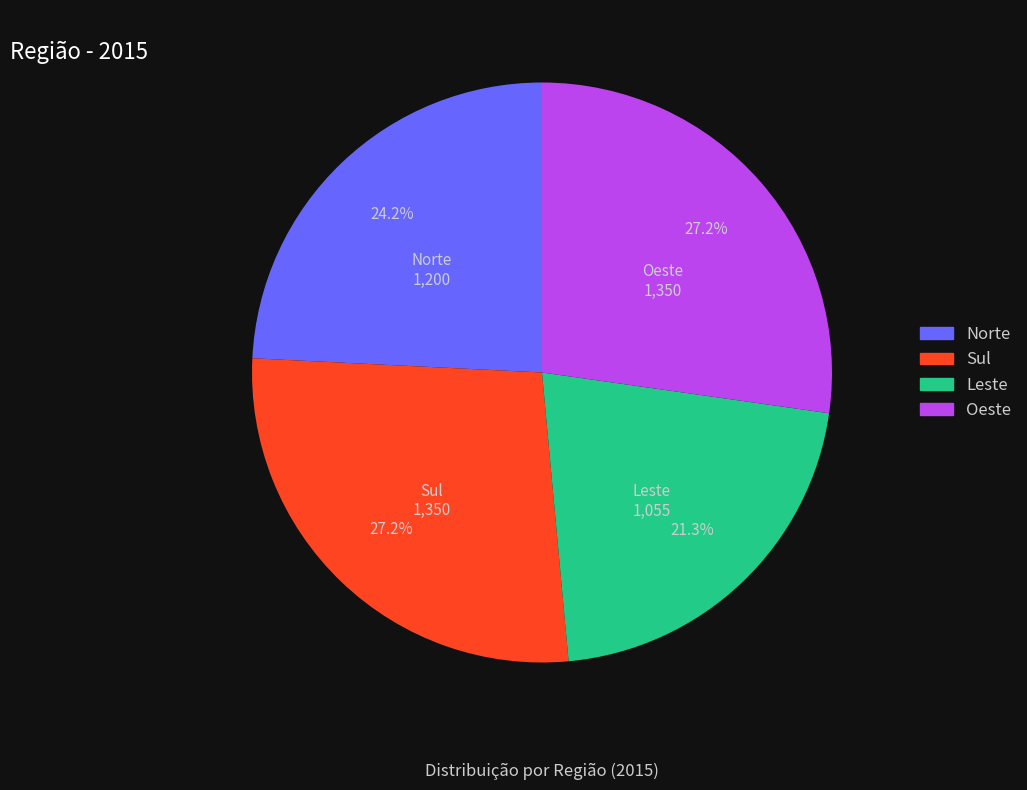

Is there a majority slice in this chart?

No